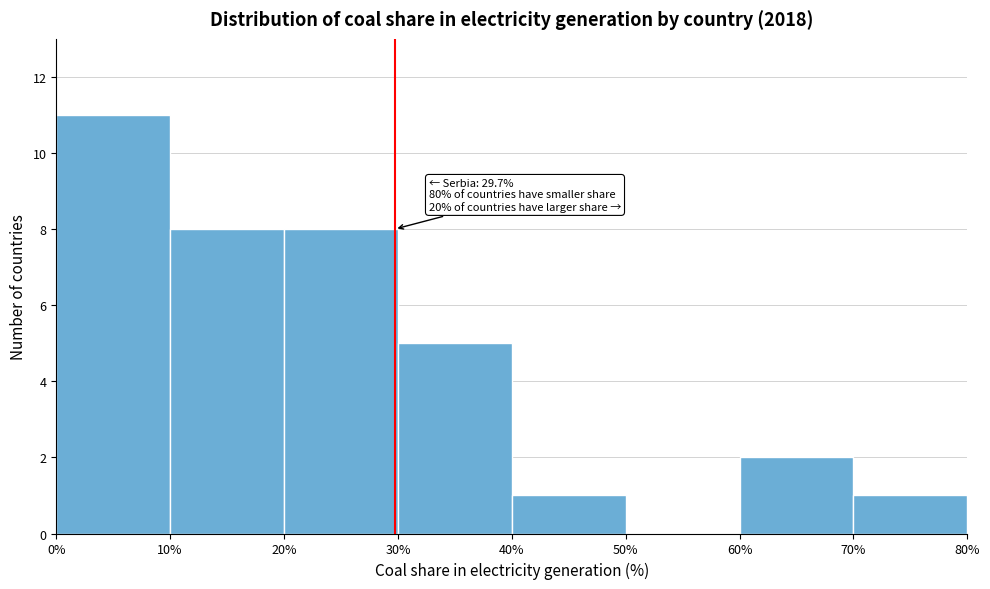

Which range on the x-axis has the tallest bar?

0% to 10%